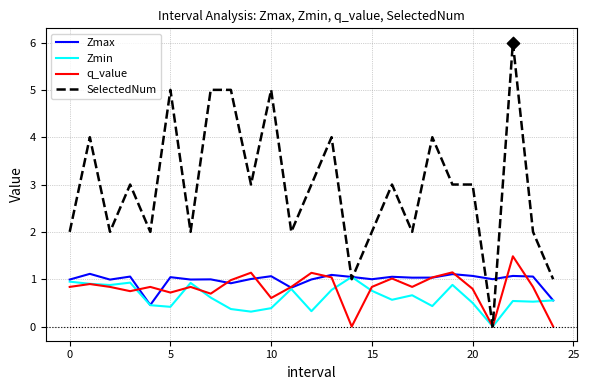

What are all the series names shown in the legend?

Zmax, Zmin, q_value, SelectedNum